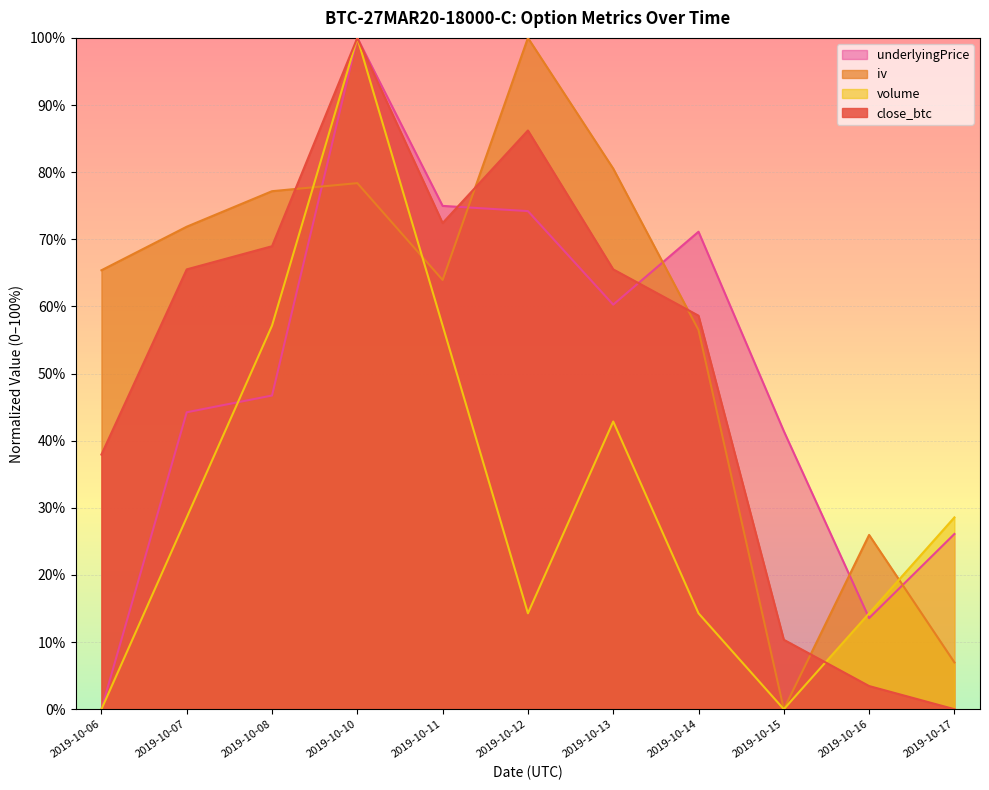

Does the chart display data point markers on the line(s)?

No